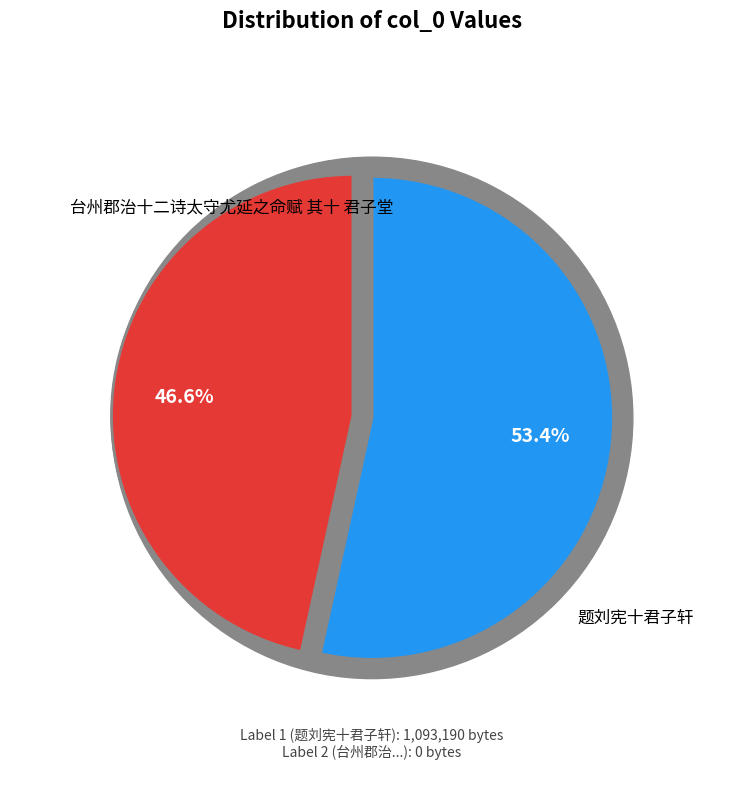

To the nearest percent, what is the combined percentage of 题刘宪十君子轩 and 题刘宪十君子轩?

53%